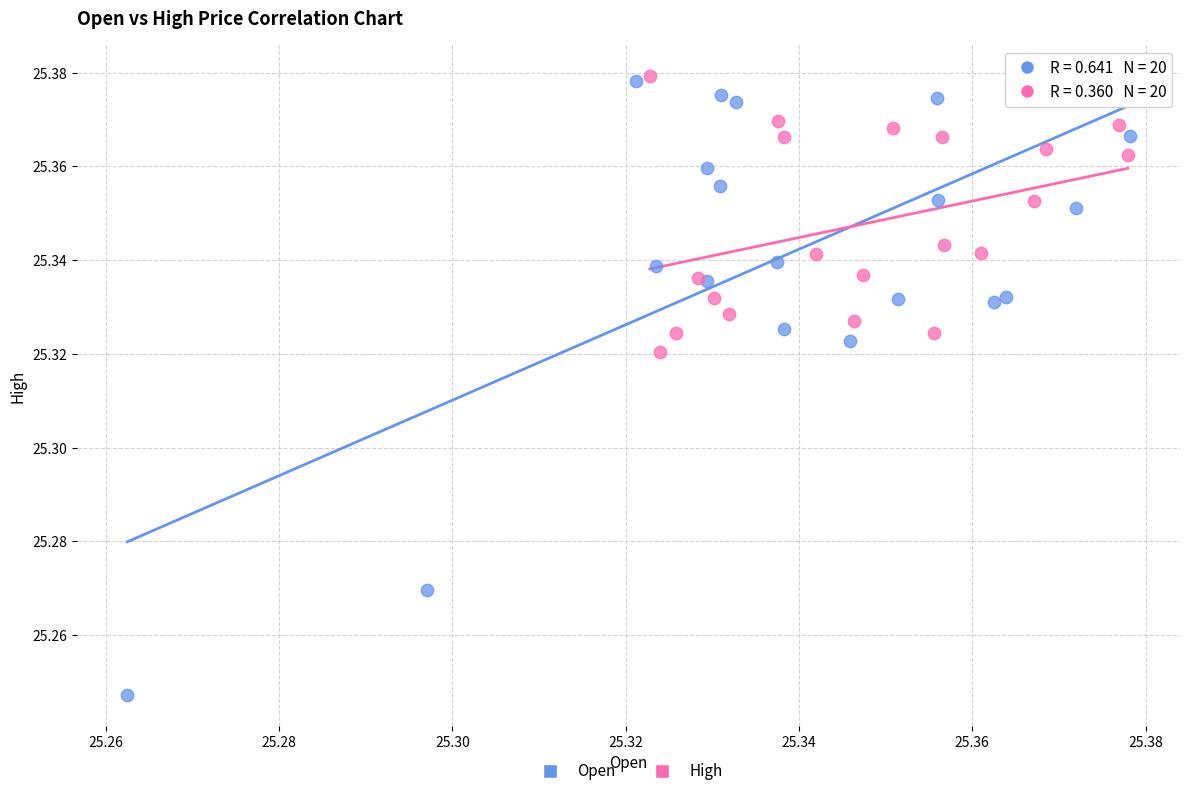

Which series has the widest spread of Y values?

Open